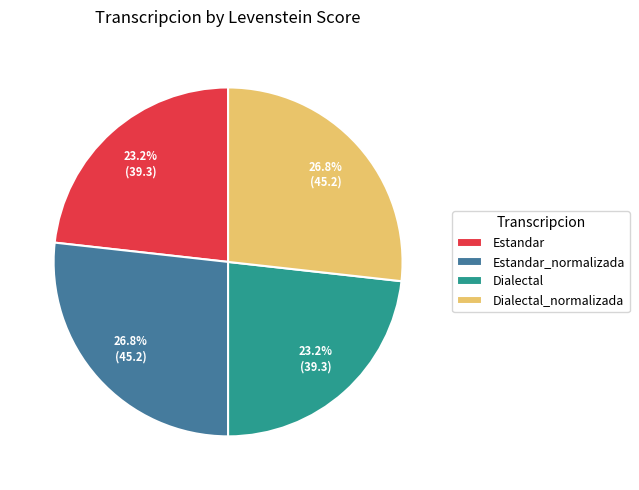

Count the number of slices in the pie.

4